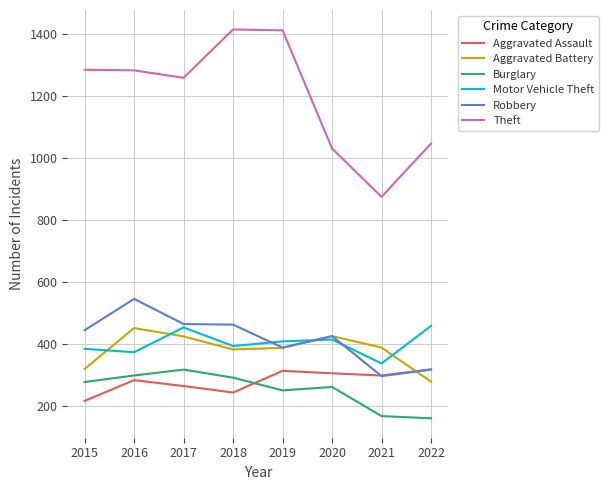

At which label does Aggravated Battery reach its minimum?

2022